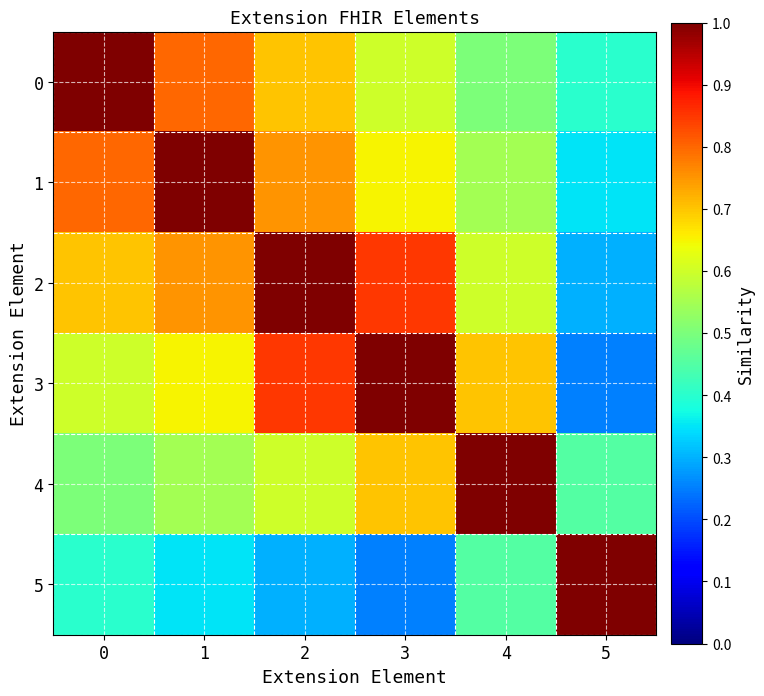

What is the total value across all series at 4?

3.8